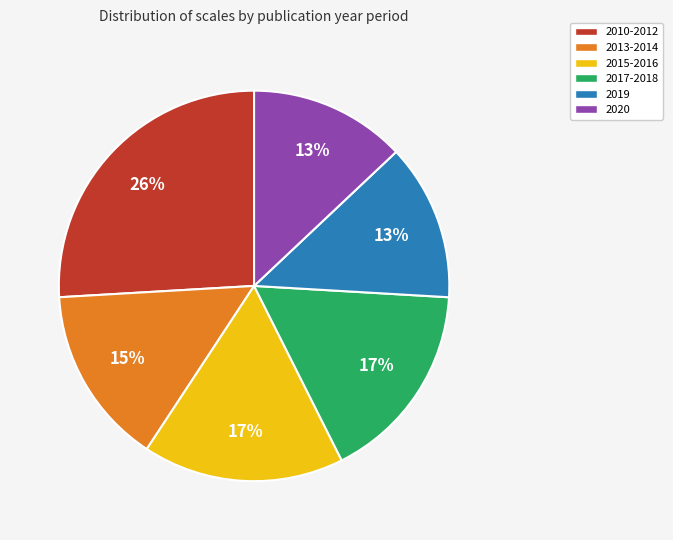

Combined, do 2013-2014 and 2019 account for over 50%?

No